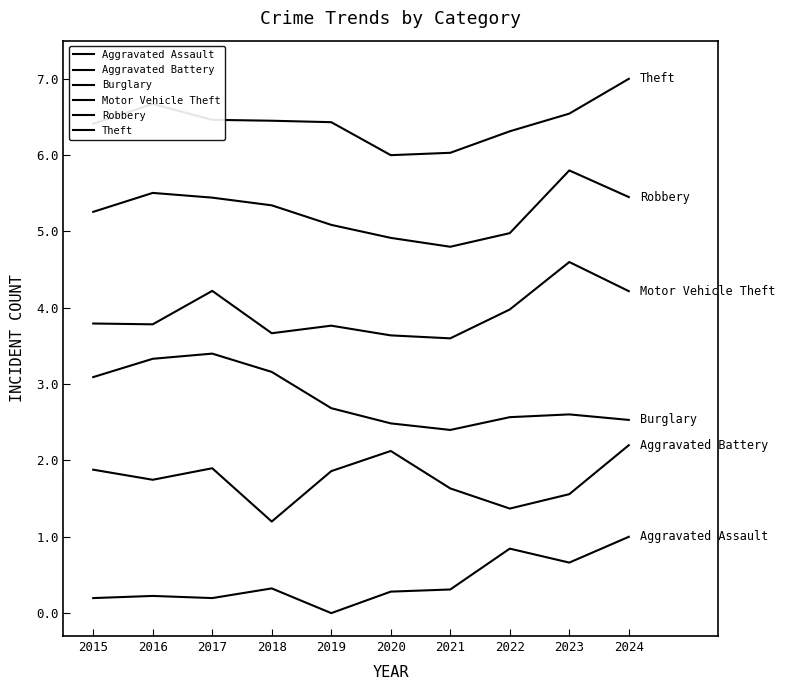

Reading right to left, what are all the values shown in this chart?

Aggravated Assault: 1.0	0.7	0.8	0.3	0.3	0.0	0.3	0.2	0.2	0.2
Aggravated Battery: 2.2	1.6	1.4	1.6	2.1	1.9	1.2	1.9	1.7	1.9
Burglary: 2.5	2.6	2.6	2.4	2.5	2.7	3.2	3.4	3.3	3.1
Motor Vehicle Theft: 4.2	4.6	4.0	3.6	3.6	3.8	3.7	4.2	3.8	3.8
Robbery: 5.5	5.8	5.0	4.8	4.9	5.1	5.3	5.4	5.5	5.3
Theft: 7.0	6.5	6.3	6.0	6.0	6.4	6.5	6.5	6.7	6.4